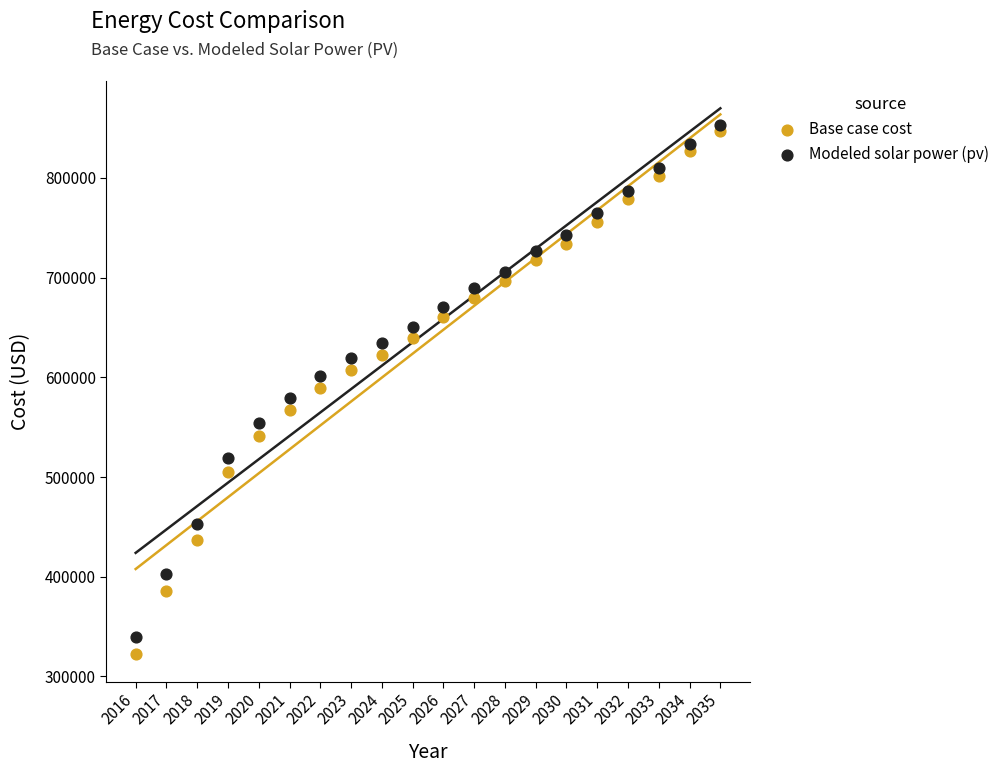

What is the X range (max minus min) for the scatter plot?

19.0